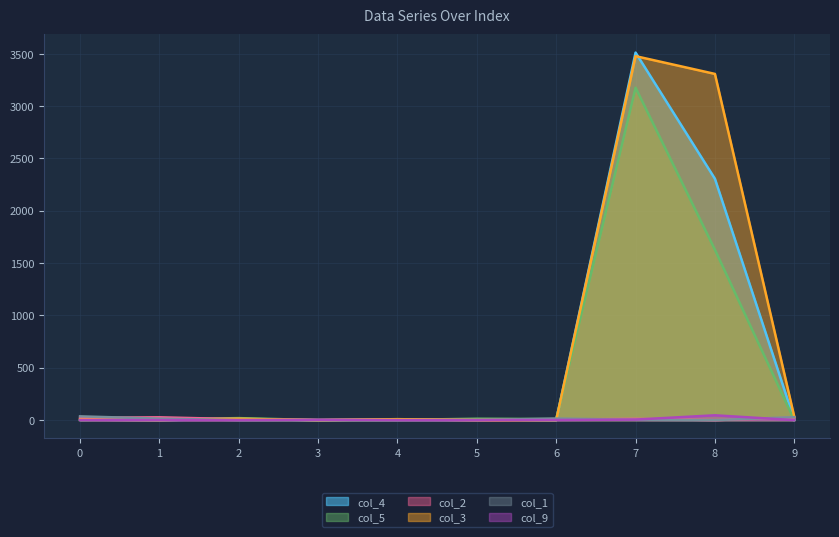

How many data points in col_3 are above 9?

4